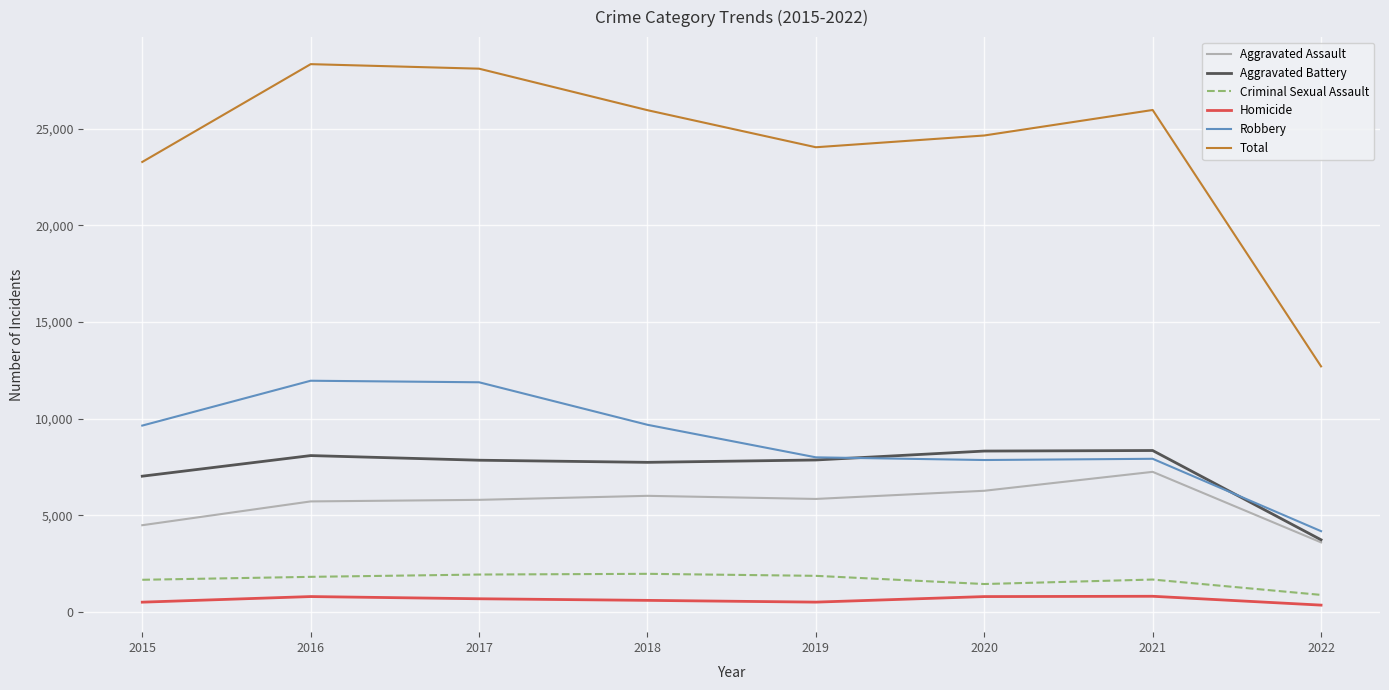

True or false: Aggravated Assault and Homicide intersect in this chart.

False